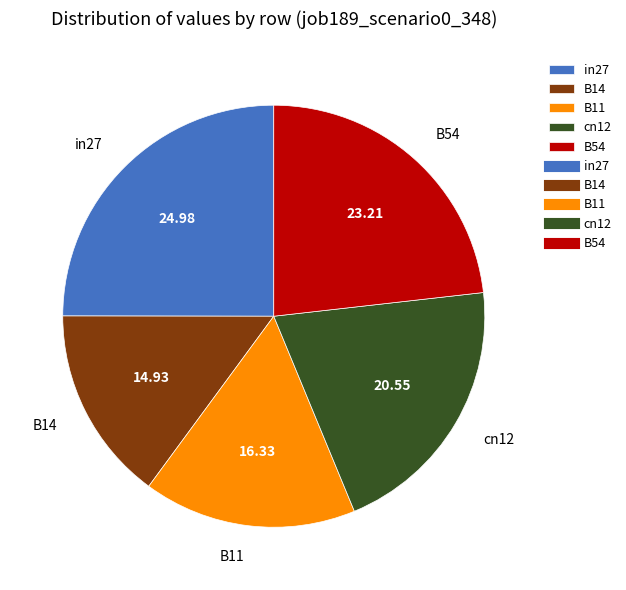

Do B14 and B54 together represent more than half of the pie?

No